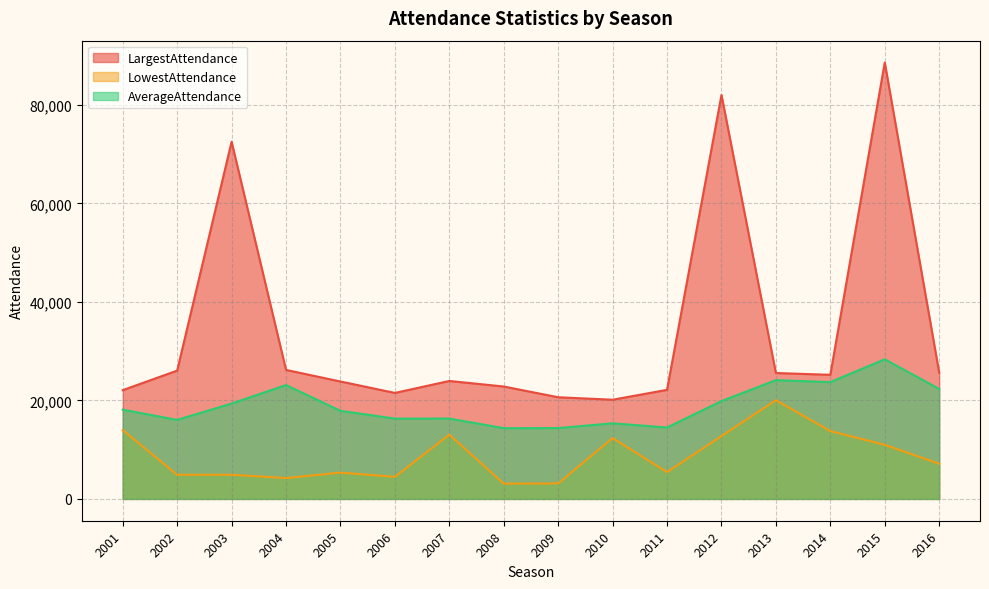

What is the value of the LowestAttendance point at the 12th from the left?

12757